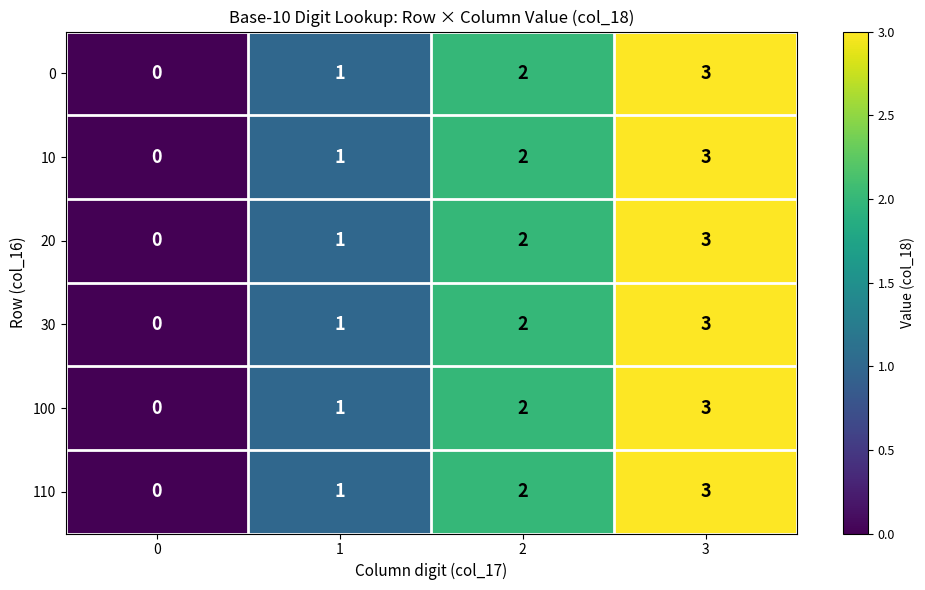

At which category is the sum across all series the highest?

3